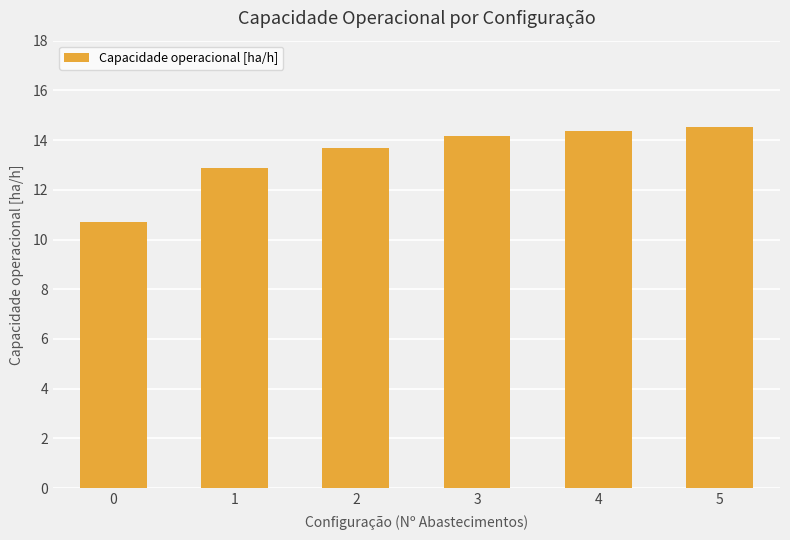

The chart shows a value of 13.7 at 2. True or false?

True